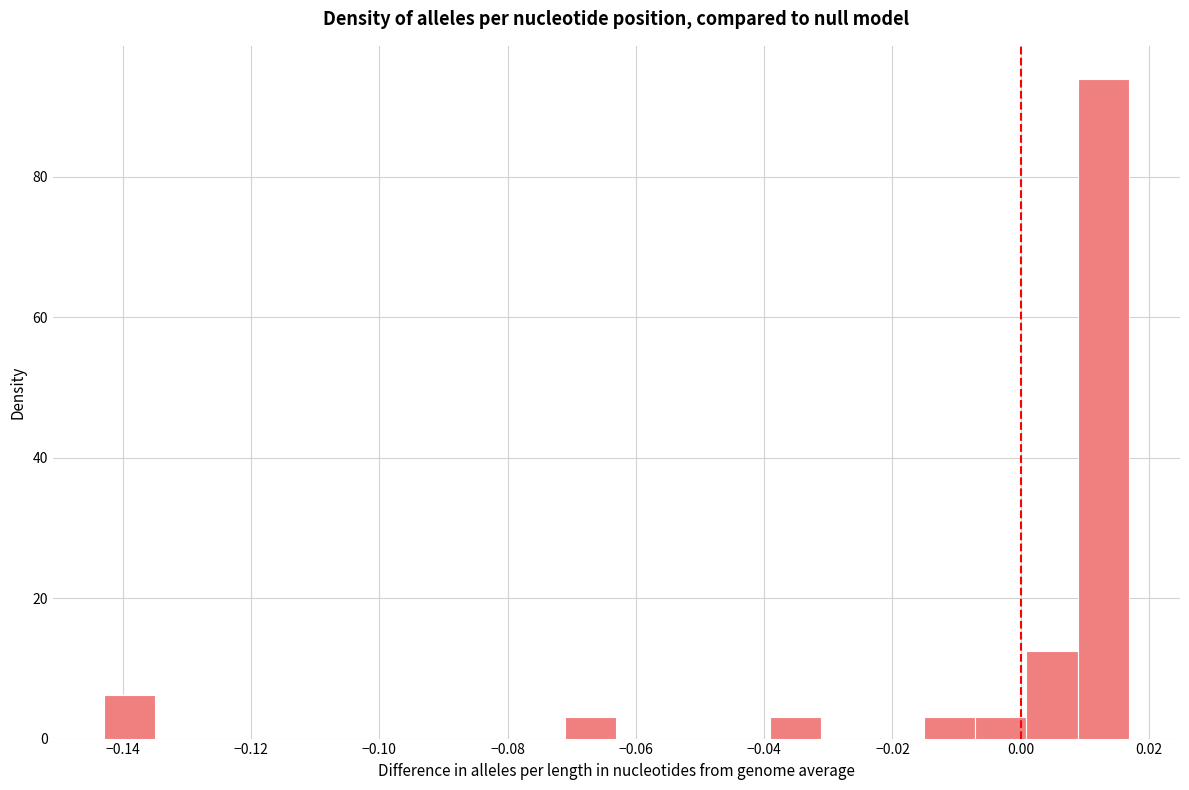

Around what value on the x-axis is the tallest bar? Give the approximate position of its centre, as read against the axis.

0.012